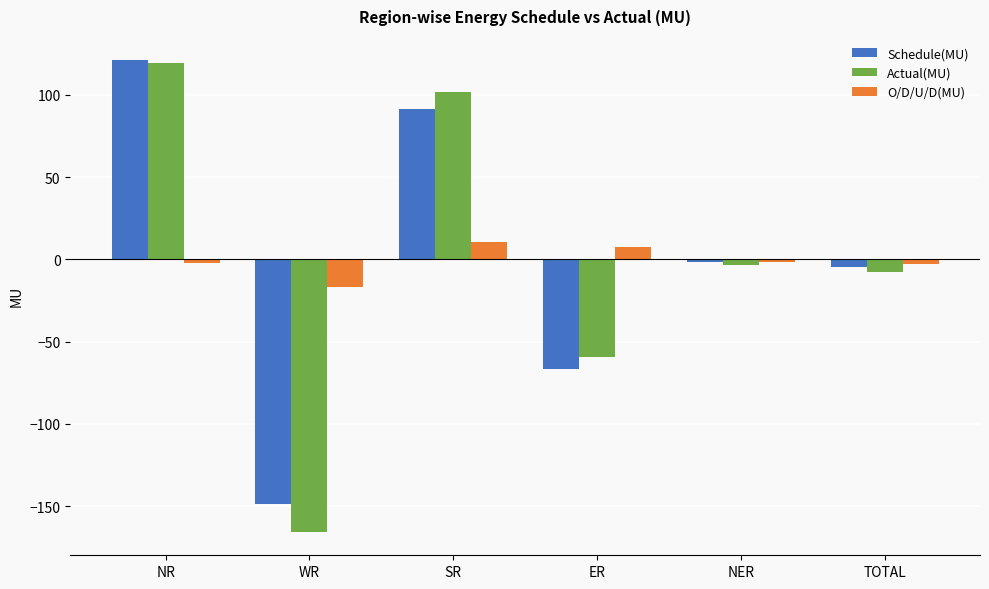

What is the difference between the highest and lowest values at SR?

91.4